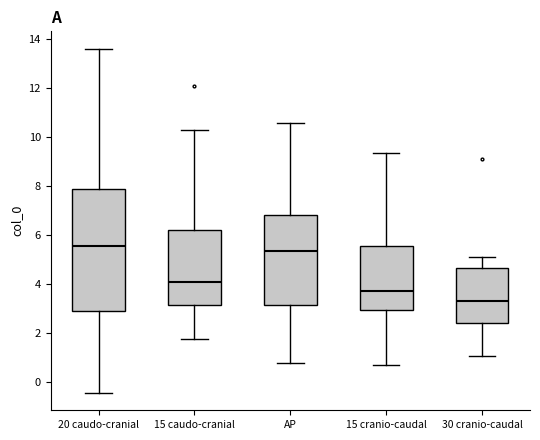

Which box is the tallest, from its lower edge to its upper edge?

20 caudo-cranial